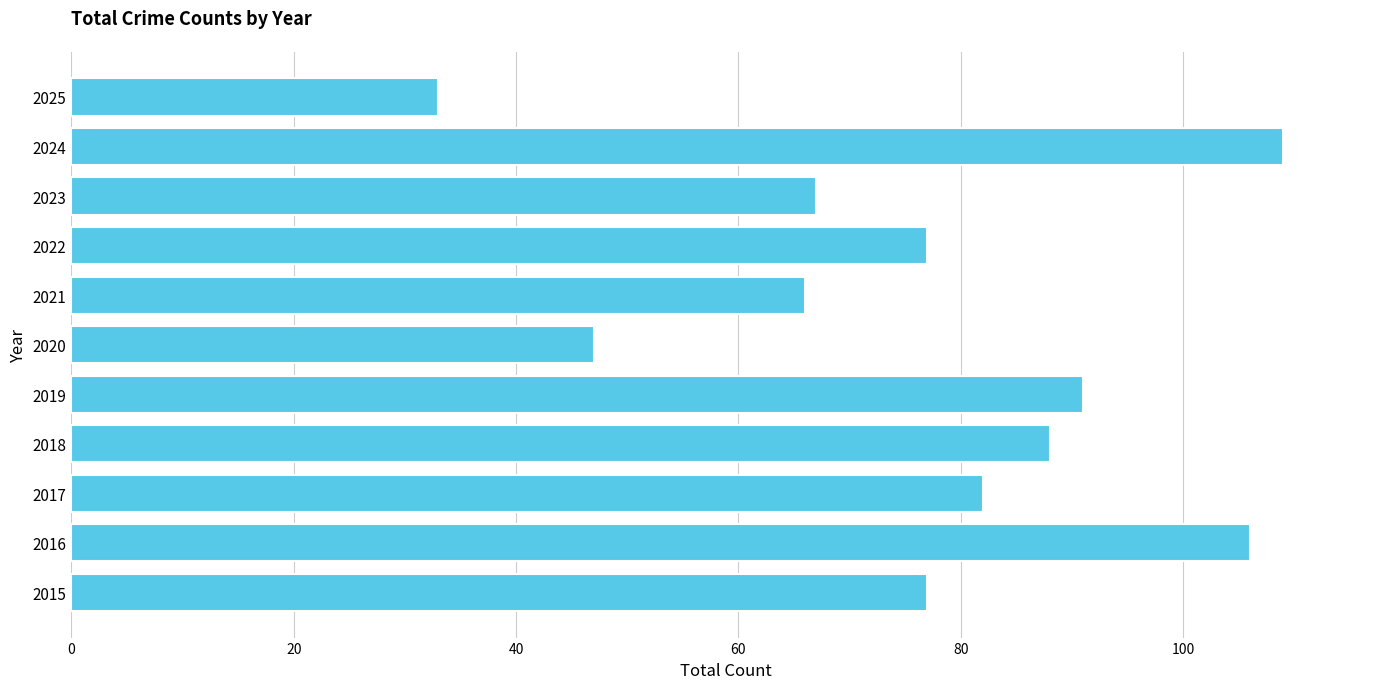

How many distinct data groups are displayed?

1